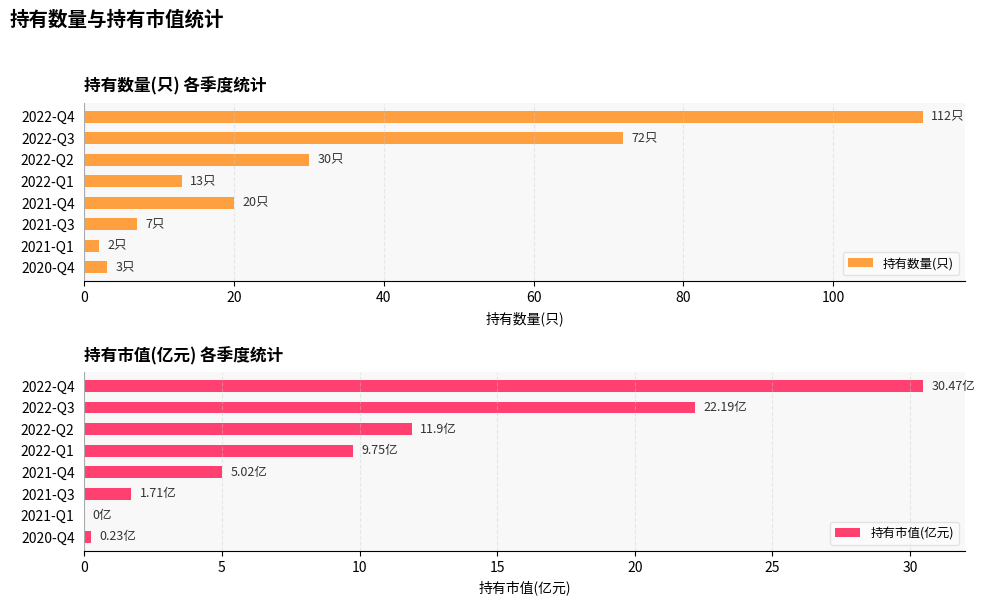

The 持有数量(只) series shows 112 at 2022-Q4. True or false?

True